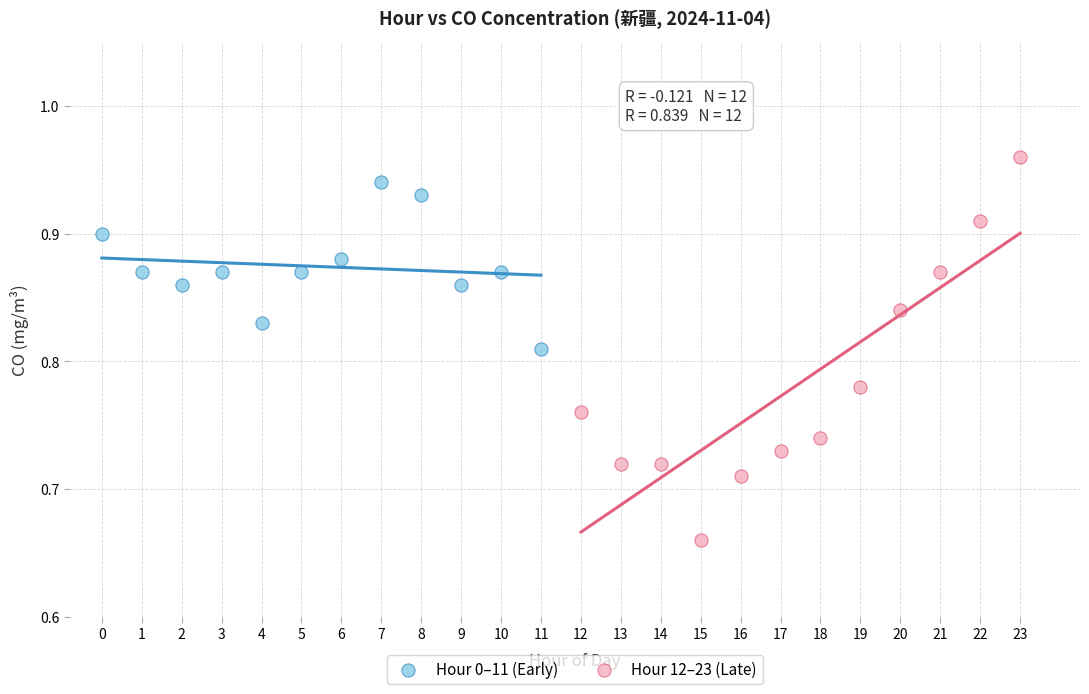

Which series has the largest Y range (max minus min)?

Hour 12–23 (Late)